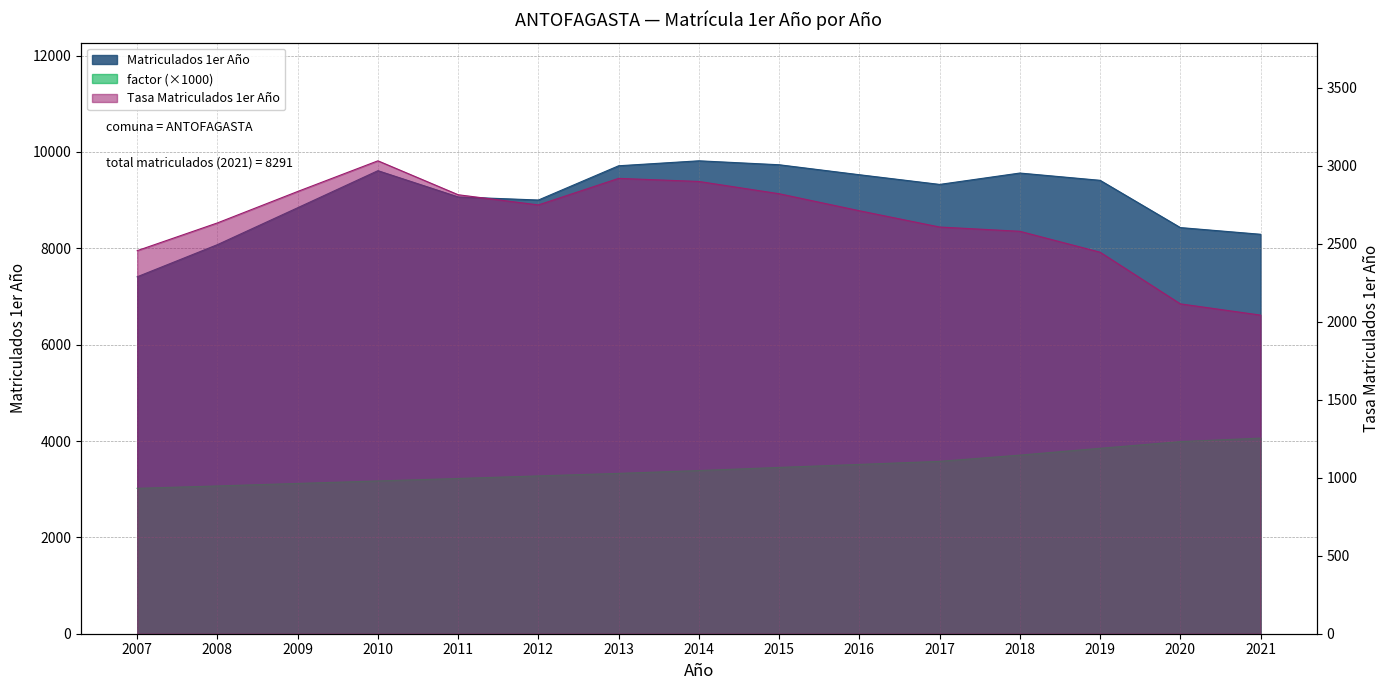

Reading left to right, extract all data points from this chart.

Matriculados 1er Año: 7409.0	8076.0	8842.0	9611.0	9066.0	9002.0	9713.0	9816.0	9734.0	9527.0	9326.0	9562.0	9411.0	8430.0	8291.0
Tasa Matriculados 1er Año: 2455.3	2633.2	2834.7	3031.2	2813.7	2748.4	2918.7	2898.8	2820.2	2711.1	2606.8	2579.4	2445.4	2114.3	2042.2
factor: 3017.5	3067.0	3119.2	3170.6	3222.1	3275.4	3327.8	3386.2	3451.5	3514.0	3577.5	3707.0	3848.5	3987.2	4059.8